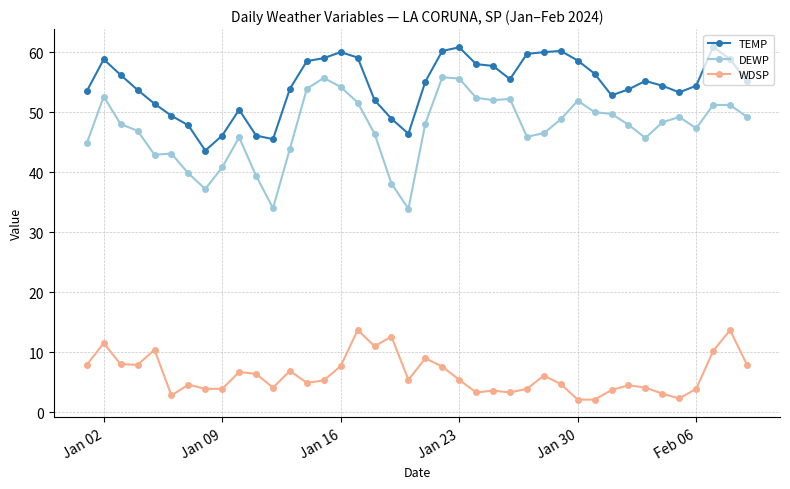

True or false: WDSP has more than 0 points higher than both neighbors.

True